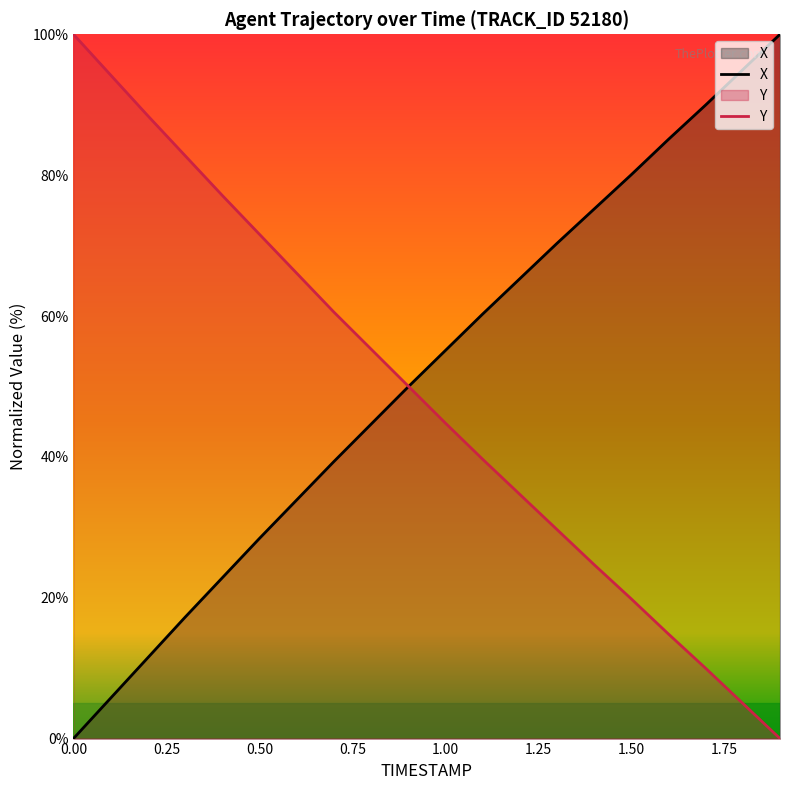

What is the sum of all X values?

1029.6